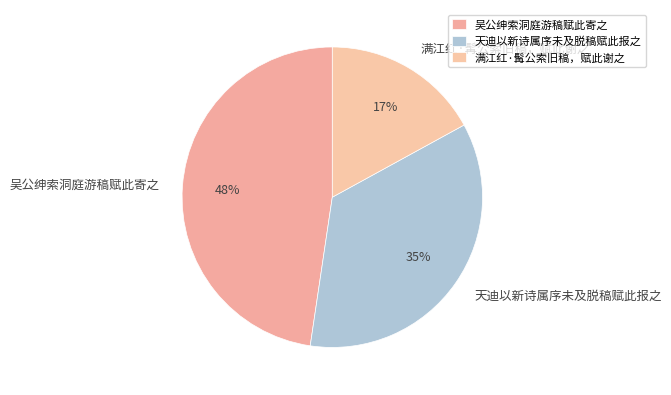

To the nearest percent, what percentage of the pie is 天迪以新诗属序未及脱稿赋此报之?

35%